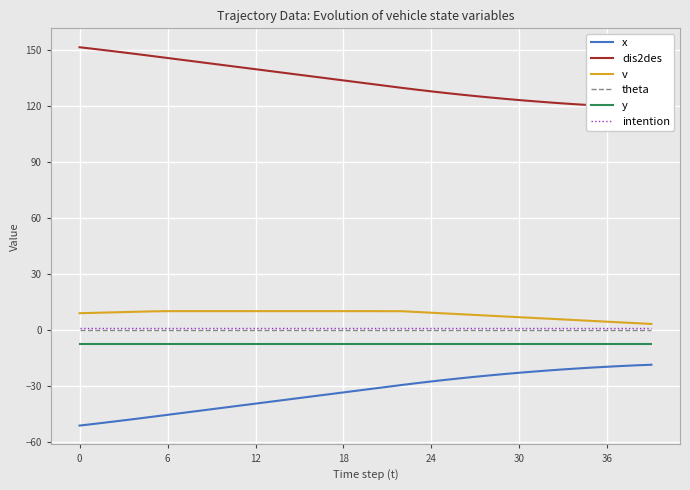

Reading left to right, list all the values displayed in this chart.

x: -51.2	-50.3	-49.4	-48.4	-47.5	-46.5	-45.5	-44.5	-43.5	-42.5	-41.5	-40.5	-39.5	-38.5	-37.5	-36.5	-35.5	-34.5	-33.5	-32.5	-31.5	-30.5	-29.5	-28.5	-27.6	-26.7	-25.9	-25.1	-24.4	-23.6	-22.9	-22.3	-21.7	-21.2	-20.6	-20.2	-19.7	-19.3	-19.0	-18.7
dis2des: 151.2	150.3	149.4	148.4	147.5	146.5	145.5	144.5	143.5	142.5	141.5	140.5	139.5	138.5	137.5	136.5	135.5	134.5	133.5	132.5	131.5	130.5	129.5	128.5	127.6	126.7	125.9	125.1	124.3	123.6	123.0	122.3	121.7	121.2	120.7	120.2	119.7	119.3	119.0	118.7
v: 8.9	9.1	9.3	9.5	9.7	9.9	10.0	10.0	10.0	10.0	10.0	10.0	10.0	10.0	10.0	10.0	10.0	10.0	10.0	10.0	10.0	10.0	10.0	9.6	9.2	8.8	8.4	8.0	7.6	7.2	6.8	6.4	6.0	5.6	5.2	4.8	4.4	4.0	3.6	3.2
theta: 0.0	0.0	0.0	0.0	0.0	0.0	0.0	0.0	0.0	0.0	0.0	0.0	0.0	0.0	0.0	0.0	0.0	0.0	0.0	0.0	0.0	0.0	0.0	0.0	0.0	0.0	0.0	0.0	0.0	0.0	0.0	0.0	0.0	0.0	0.0	0.0	0.0	0.0	0.0	0.0
y: -7.5	-7.5	-7.5	-7.5	-7.5	-7.5	-7.5	-7.5	-7.5	-7.5	-7.5	-7.5	-7.5	-7.5	-7.5	-7.5	-7.5	-7.5	-7.5	-7.5	-7.5	-7.5	-7.5	-7.5	-7.5	-7.5	-7.5	-7.5	-7.5	-7.5	-7.5	-7.5	-7.5	-7.5	-7.5	-7.5	-7.5	-7.5	-7.5	-7.5
intention: 1.0	1.0	1.0	1.0	1.0	1.0	1.0	1.0	1.0	1.0	1.0	1.0	1.0	1.0	1.0	1.0	1.0	1.0	1.0	1.0	1.0	1.0	1.0	1.0	1.0	1.0	1.0	1.0	1.0	1.0	1.0	1.0	1.0	1.0	1.0	1.0	1.0	1.0	1.0	1.0